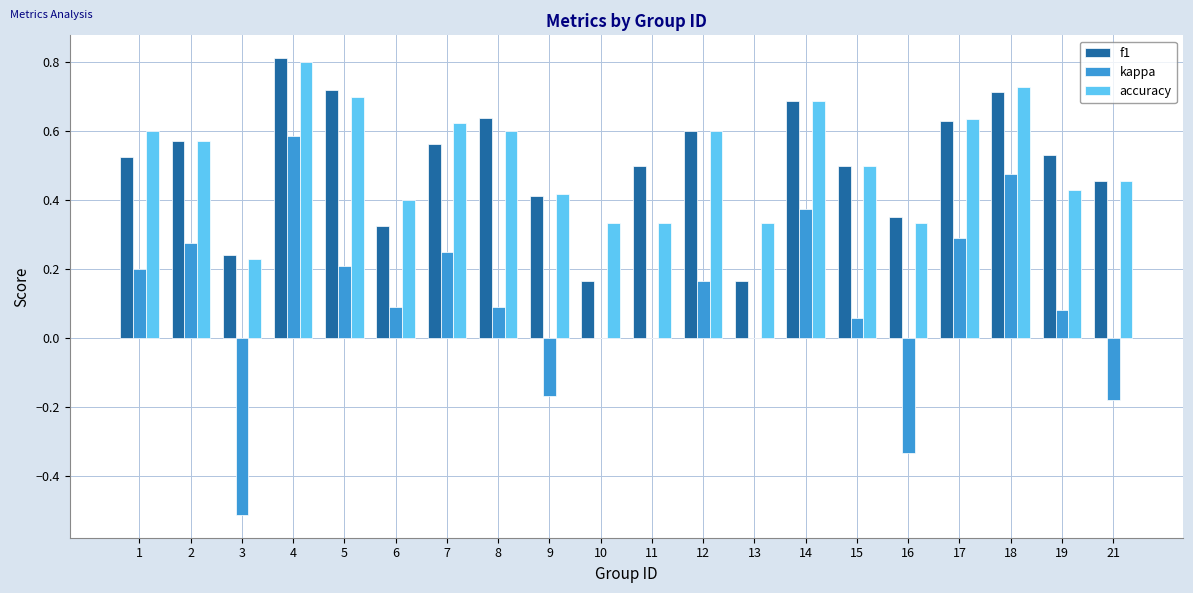

What is the maximum value shown in the chart?

0.8